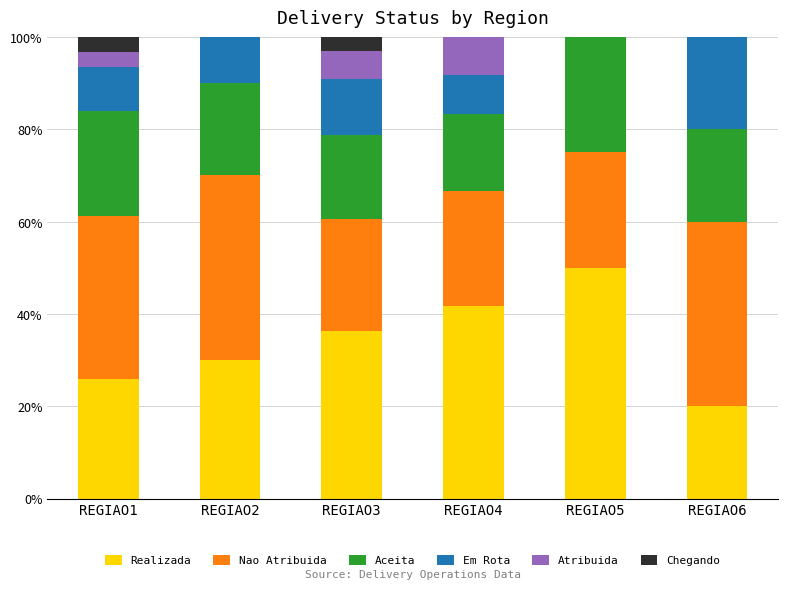

The value of Realizada at REGIAO4 is 60.5. True or false?

False